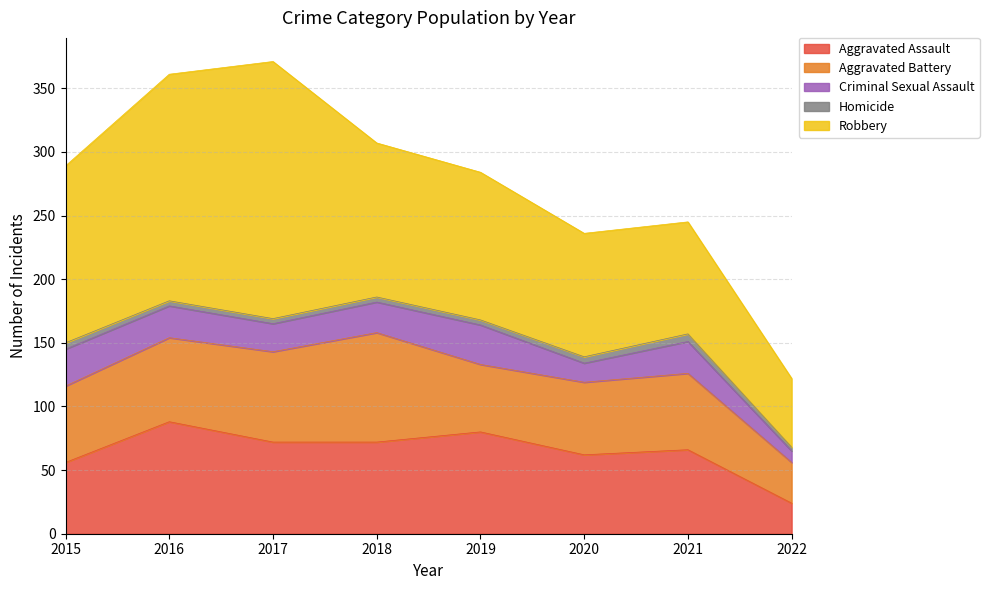

At which category does Aggravated Battery reach its first local peak?

2018